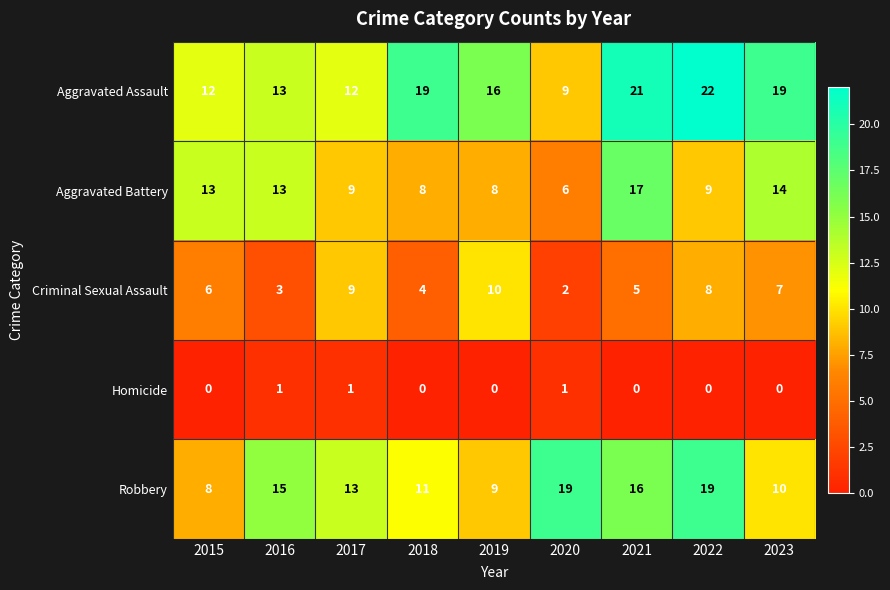

List the series in order of their overall mean, lowest first.

Homicide, Criminal Sexual Assault, Aggravated Battery, Robbery, Aggravated Assault